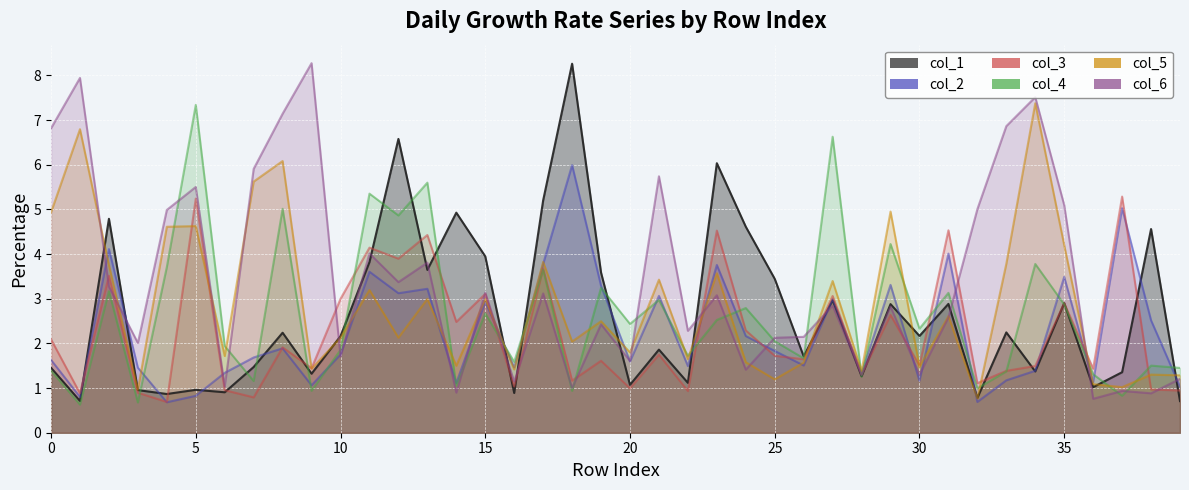

What is the sum of all col_2 values?

90.4